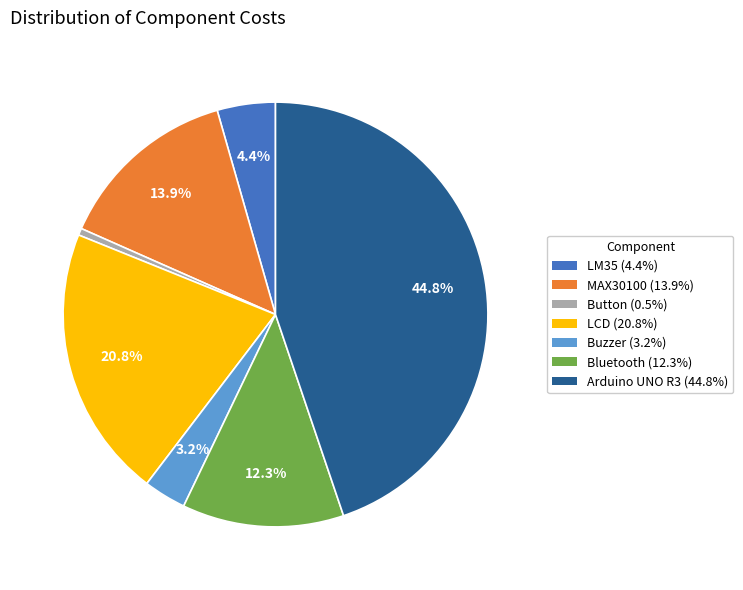

To the nearest percent, what portion does LM35 represent?

4%